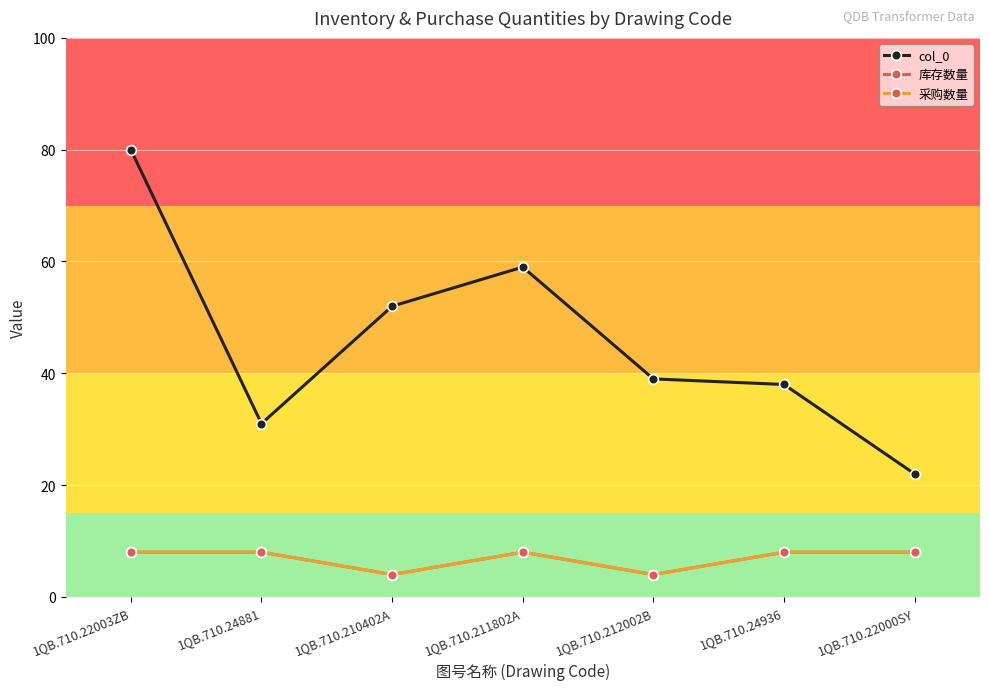

At how many categories does at least one series exceed 43?

3